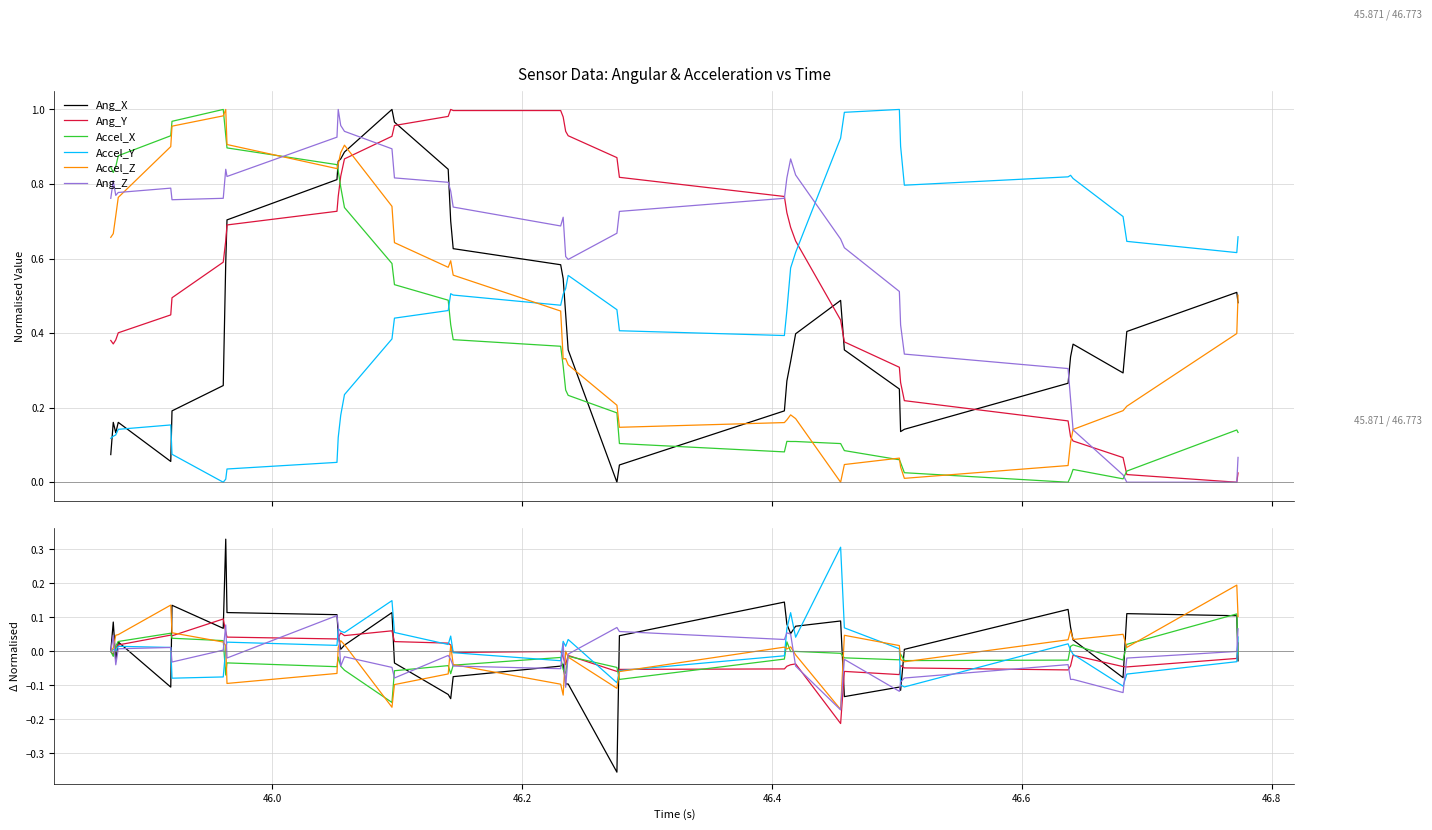

Is the value of Accel_Z at 29 greater than the value of Accel_Y at 15?

Yes